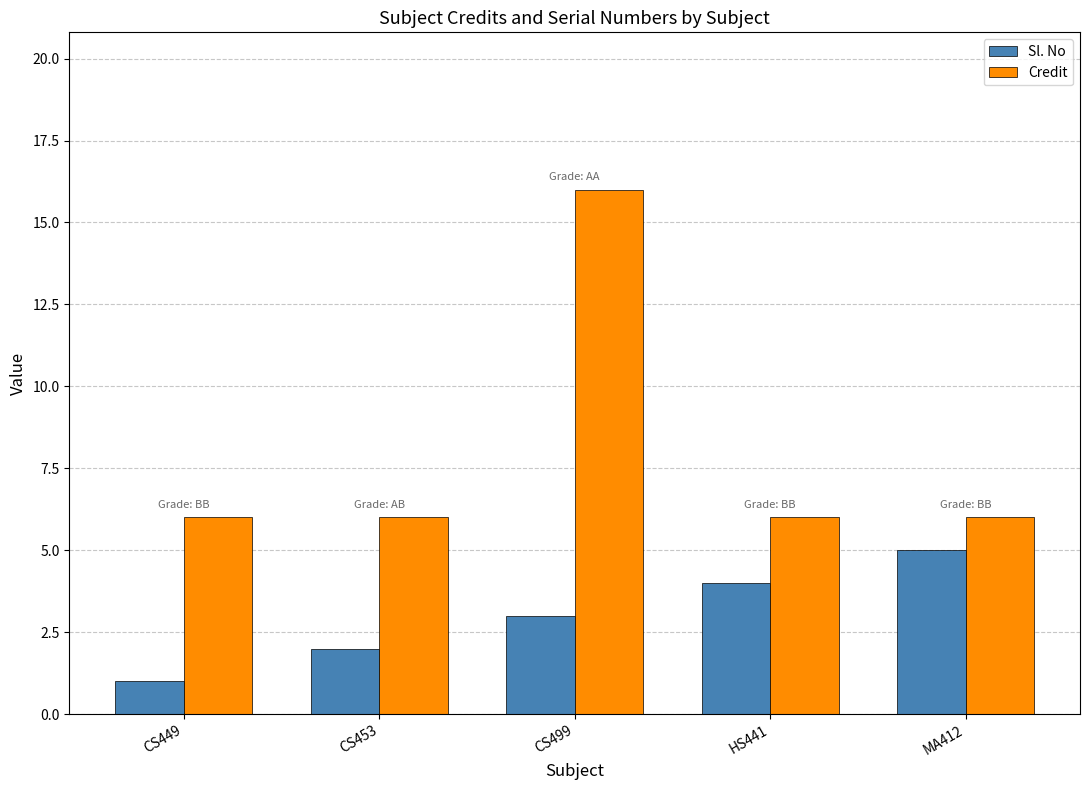

True or false: Sl. No has a value of 3 at CS499.

True